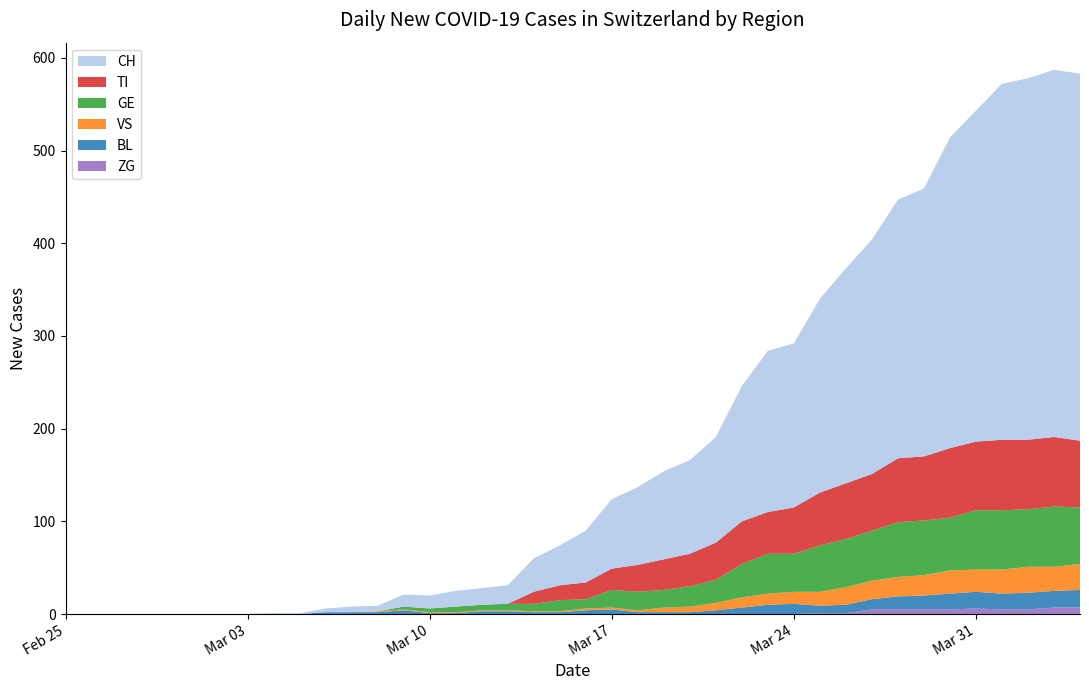

Reading right to left, transcribe all the data shown in this chart.

ZG: 39=7	38=7	37=5	36=5	35=6	34=5	33=5	32=5	31=5	30=1	29=1	28=0	27=0	26=0	25=0	24=0	23=0	22=0	21=0	20=0	19=0	18=0	17=0	16=0	15=0	14=0	13=0	12=0	11=0	10=0	9=0	8=0	7=0	6=0	5=0	4=0	3=0	2=0	1=0	0=0
BL: 39=19	38=18	37=18	36=17	35=18	34=17	33=15	32=14	31=11	30=9	29=8	28=11	27=10	26=7	25=4	24=2	23=2	22=2	21=5	20=4	19=2	18=2	17=3	16=3	15=1	14=1	13=4	12=2	11=2	10=2	9=0	8=0	7=0	6=0	5=0	4=0	3=0	2=0	1=0	0=0
VS: 39=28	38=26	37=28	36=26	35=24	34=25	33=22	32=21	31=20	30=19	29=15	28=13	27=12	26=11	25=8	24=6	23=5	22=2	21=2	20=2	19=1	18=1	17=1	16=1	15=1	14=1	13=1	12=1	11=0	10=0	9=0	8=0	7=0	6=0	5=0	4=0	3=0	2=0	1=0	0=0
GE: 39=61	38=65	37=62	36=64	35=64	34=57	33=59	32=59	31=54	30=52	29=50	28=41	27=43	26=36	25=25	24=22	23=19	22=20	21=19	20=10	19=12	18=8	17=7	16=6	15=6	14=4	13=3	12=0	11=0	10=0	9=0	8=0	7=0	6=0	5=0	4=0	3=0	2=0	1=0	0=0
TI: 39=72	38=75	37=75	36=76	35=74	34=75	33=69	32=69	31=61	30=60	29=57	28=50	27=45	26=46	25=40	24=35	23=33	22=29	21=23	20=18	19=16	18=13	17=0	16=0	15=0	14=0	13=0	12=0	11=0	10=0	9=0	8=0	7=0	6=0	5=0	4=0	3=0	2=0	1=0	0=0
CH: 39=396	38=396	37=390	36=384	35=357	34=335	33=289	32=279	31=253	30=232	29=209	28=177	27=174	26=146	25=114	24=101	23=95	22=84	21=75	20=56	19=43	18=36	17=20	16=18	15=17	14=14	13=13	12=6	11=6	10=4	9=1	8=1	7=0	6=0	5=0	4=0	3=0	2=0	1=0	0=0